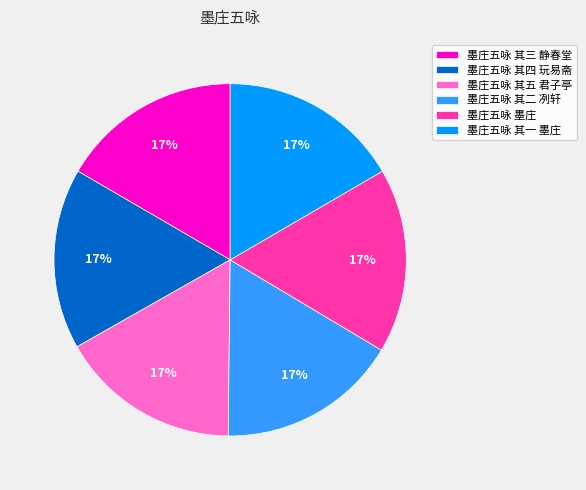

True or false: 墨庄五咏 其四 玩易斋 accounts for 17% of the total.

True